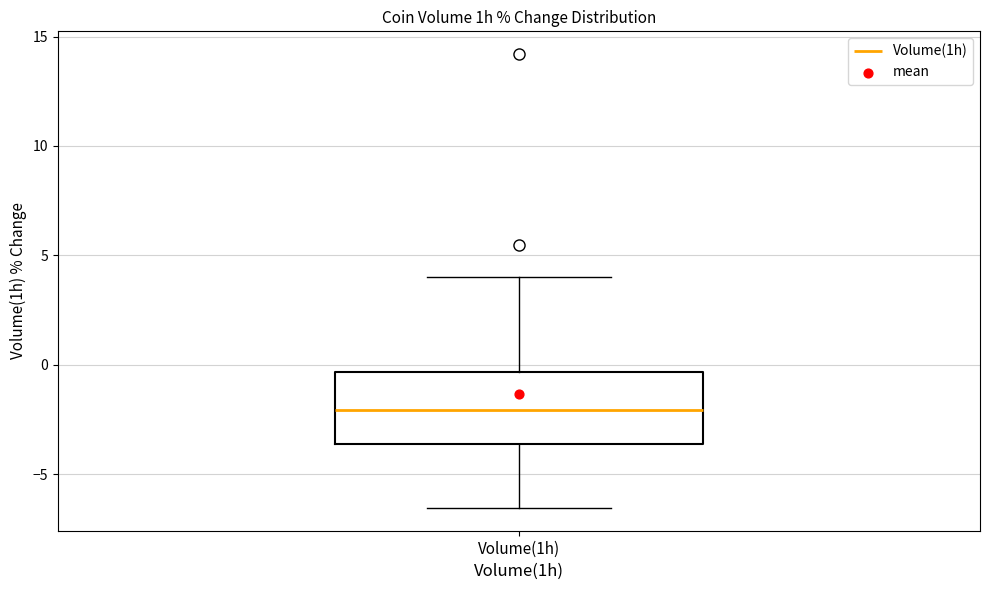

Where is the lower edge of the box for Volume(1h) on the y-axis? The values are not printed on the chart, so give them approximately, as read against the axis.

-3.5